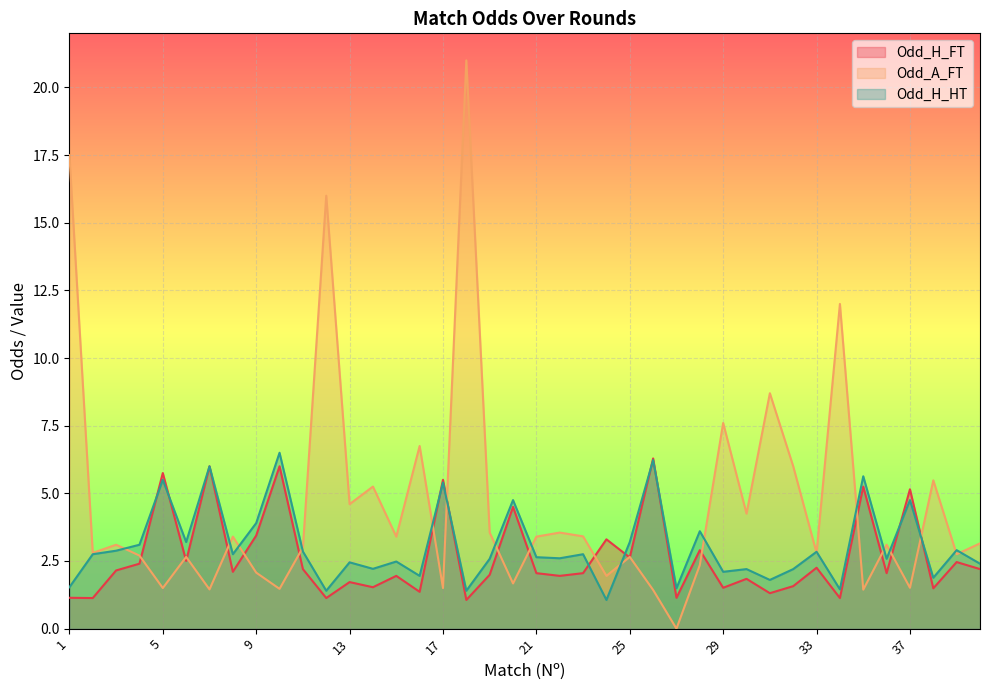

What is the average value of the Odd_H_HT series?

3.0